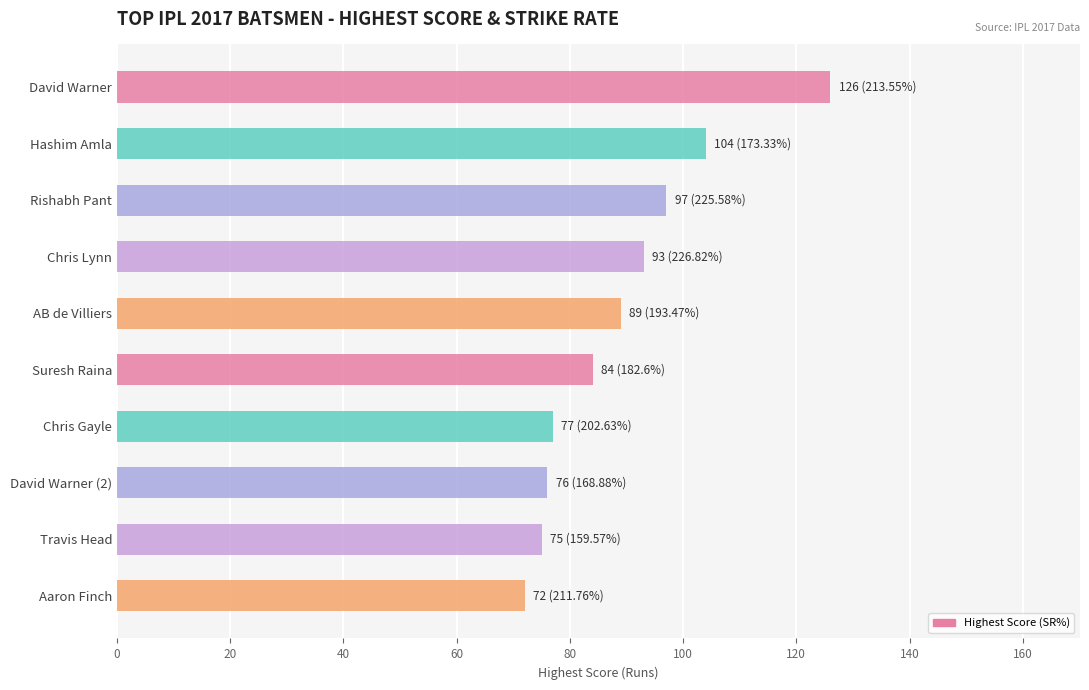

Reading bottom to top, extract all data points from this chart.

72	75	76	77	84	89	93	97	104	126